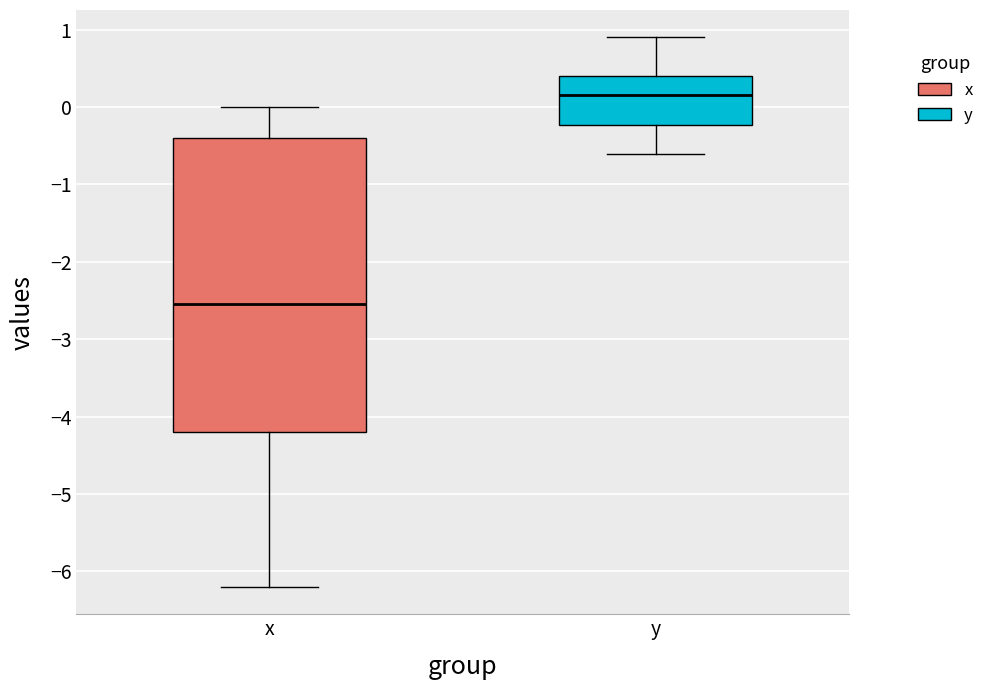

Comparing the boxes themselves (not the whiskers), which one is the tallest?

x